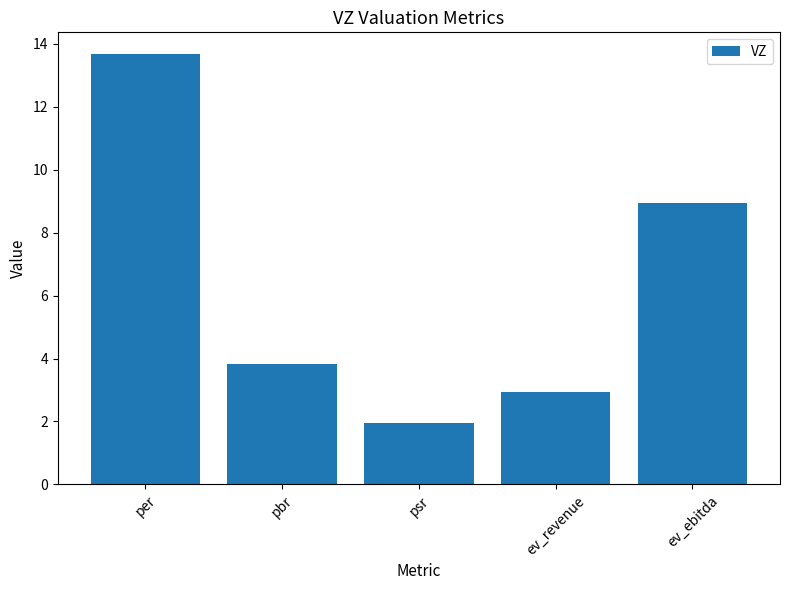

True or false: the data shows 6.7 at per.

False